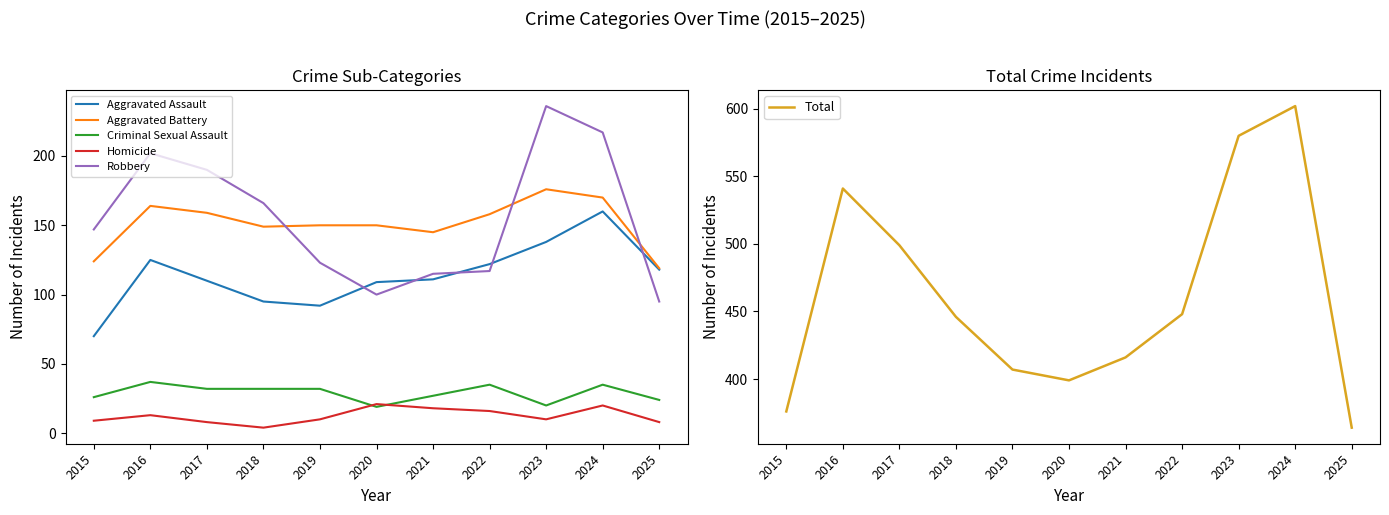

Reading right to left, list all the values displayed in this chart.

Aggravated Assault: 118	160	138	122	111	109	92	95	110	125	70
Aggravated Battery: 119	170	176	158	145	150	150	149	159	164	124
Criminal Sexual Assault: 24	35	20	35	27	19	32	32	32	37	26
Homicide: 8	20	10	16	18	21	10	4	8	13	9
Robbery: 95	217	236	117	115	100	123	166	190	202	147
Total: 364	602	580	448	416	399	407	446	499	541	376